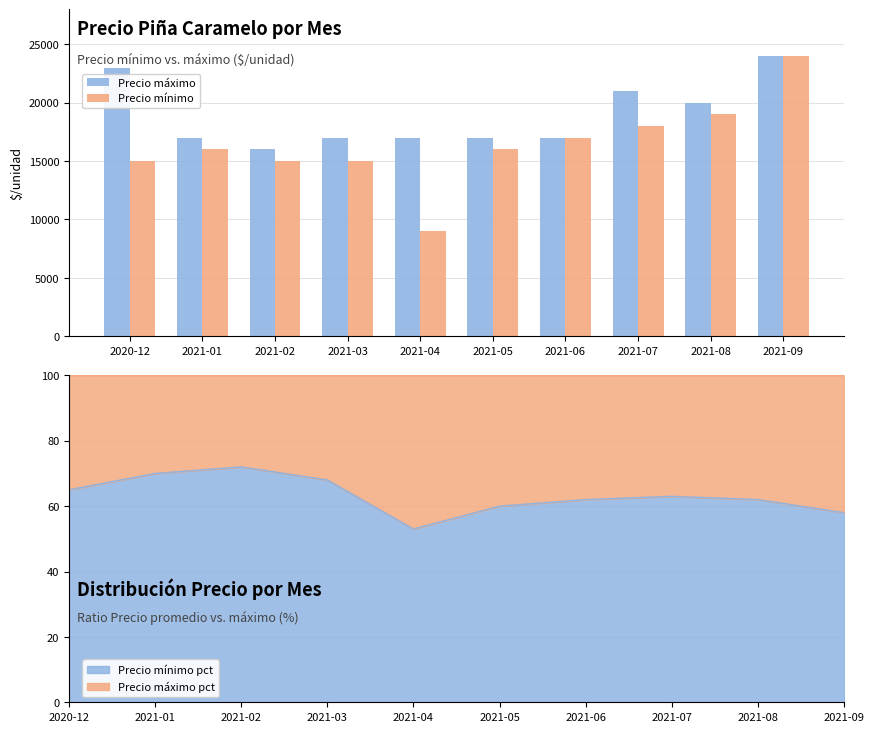

Reading left to right, what are all the values shown in this chart?

Precio máximo: 23000	17000	16000	17000	17000	17000	17000	21000	20000	24000
Precio mínimo: 15000	16000	15000	15000	9000	16000	17000	18000	19000	24000